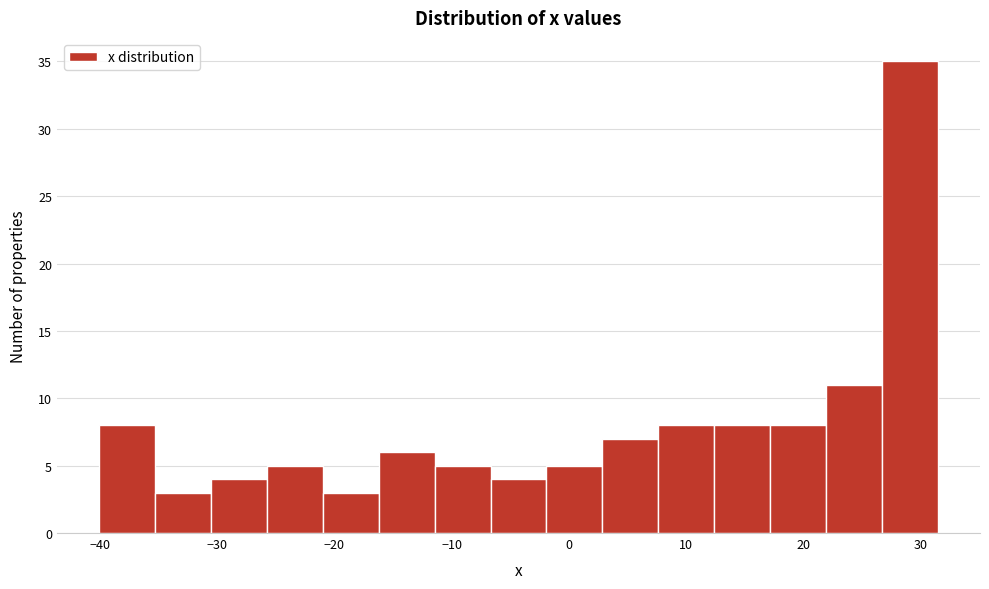

Over which range of the x-axis is the bar tallest?

27 to 32